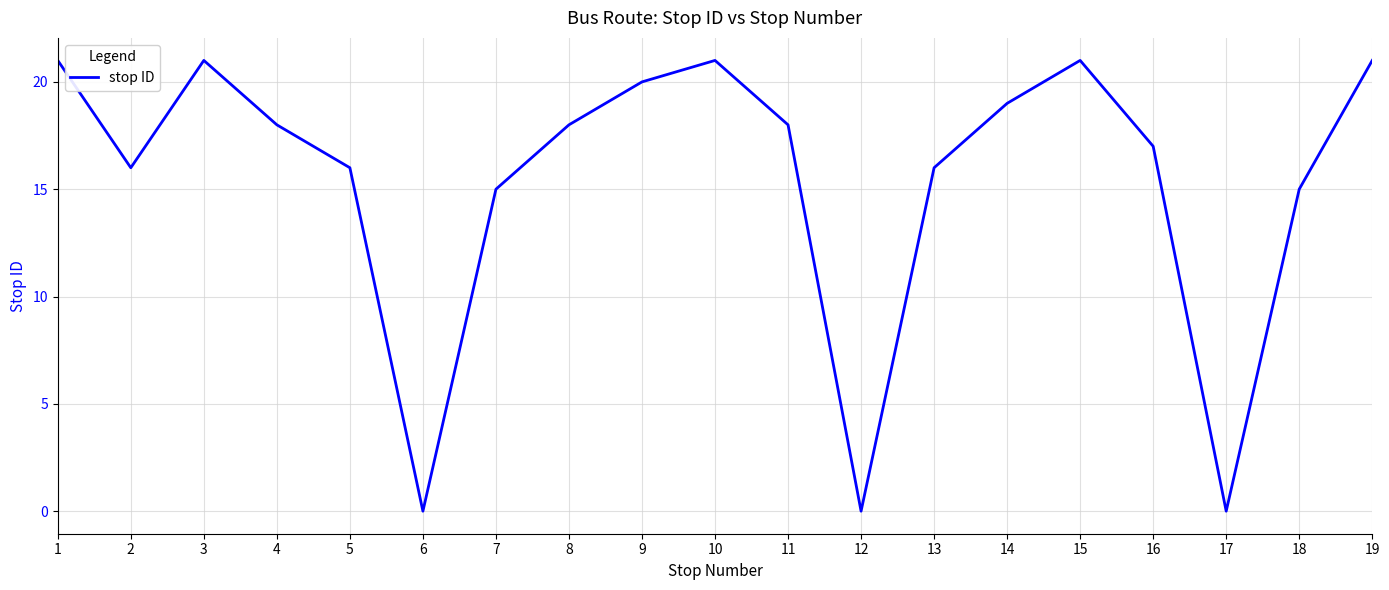

What is the approximate value at 9, to the nearest 5?

20